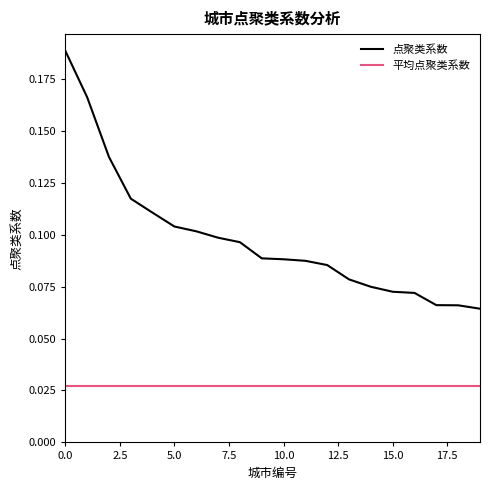

Which series has the largest range (max minus min)?

点聚类系数